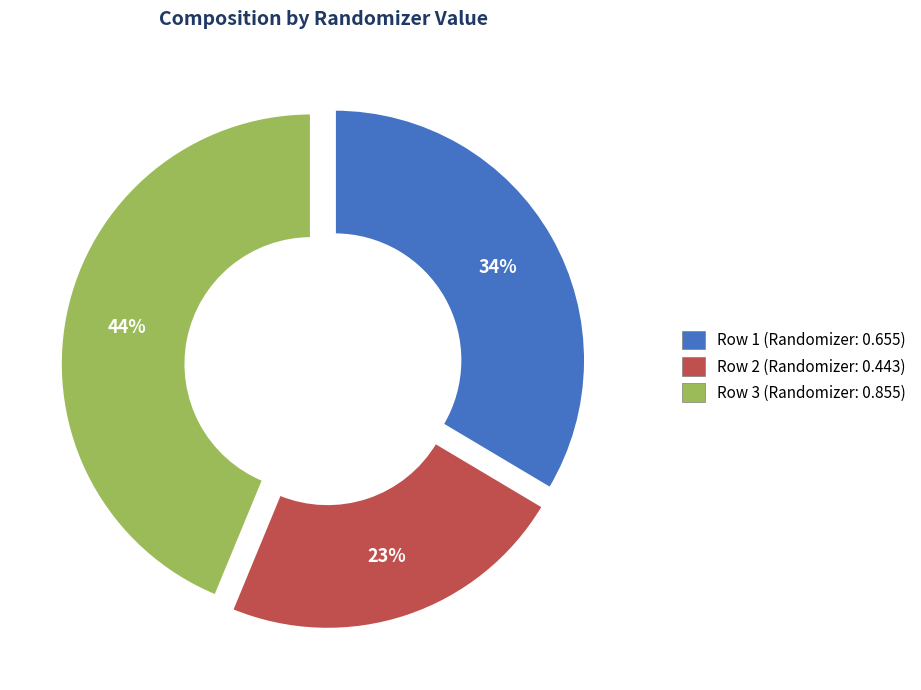

Is there any slice that represents more than half of the pie?

No